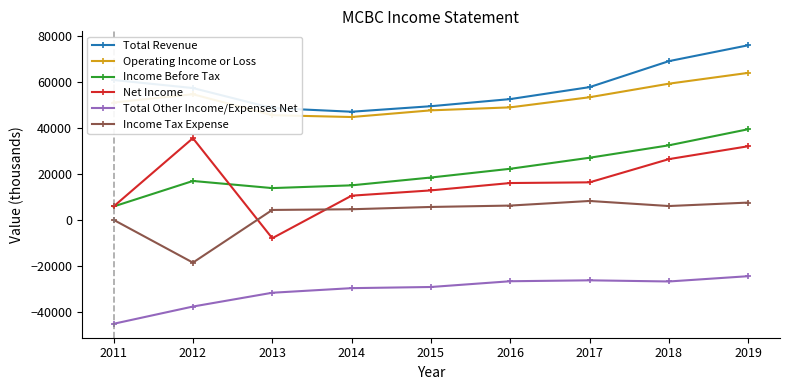

How many lines are shown in the chart?

6